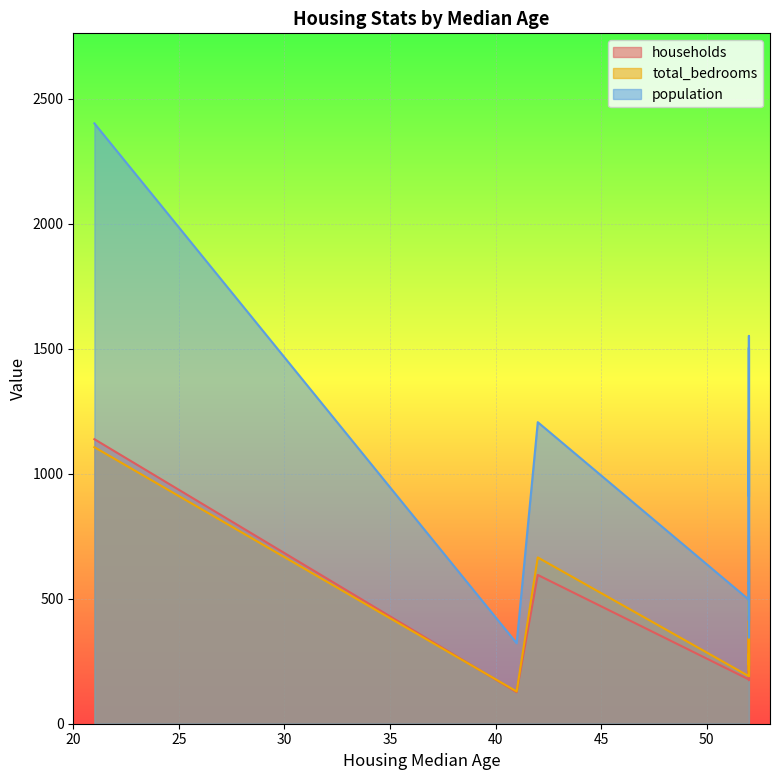

What is the maximum value for households?

1138